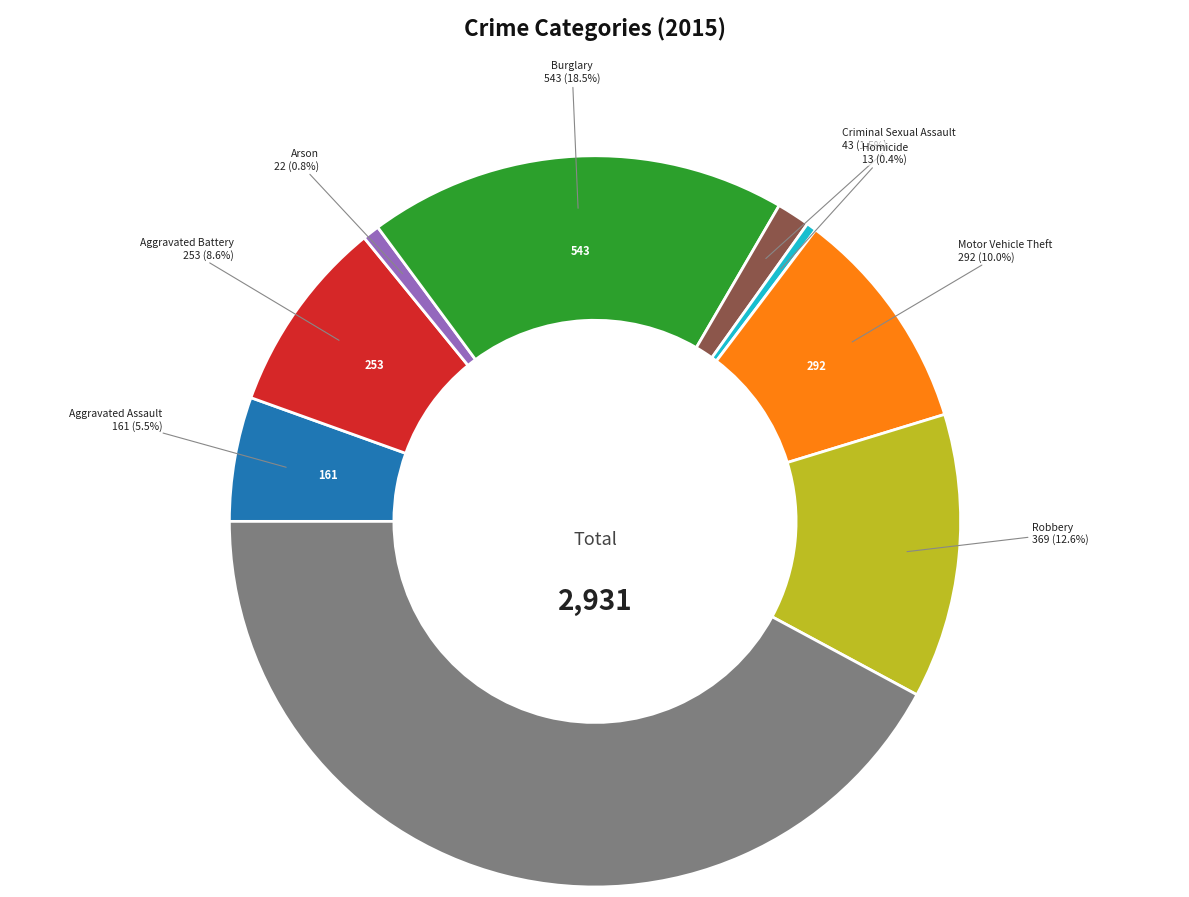

Does any single category account for the majority?

No